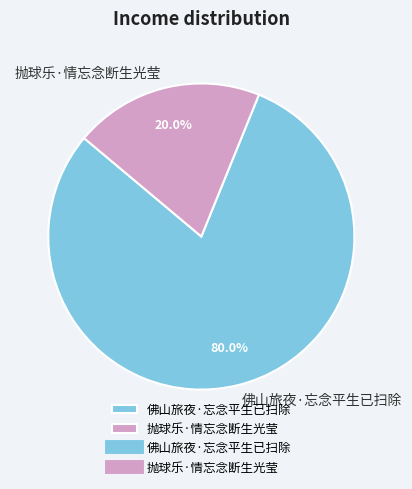

To the nearest percent, what is the difference between the largest and smallest slice percentages?

60%